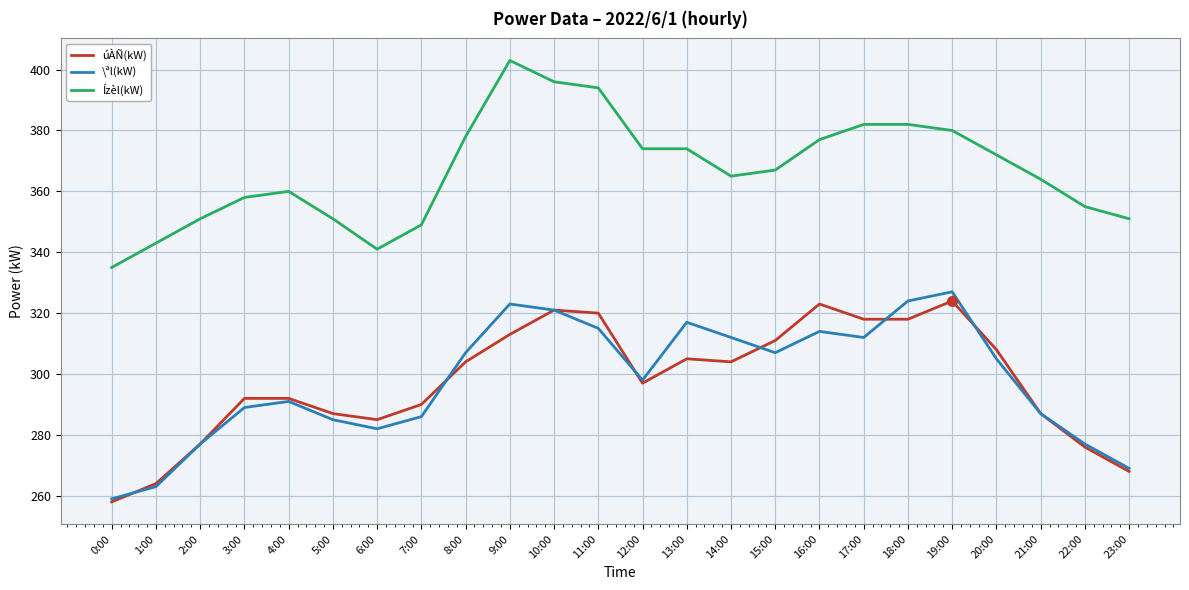

Which series has the largest total across all categories?

Ízèl(kW)